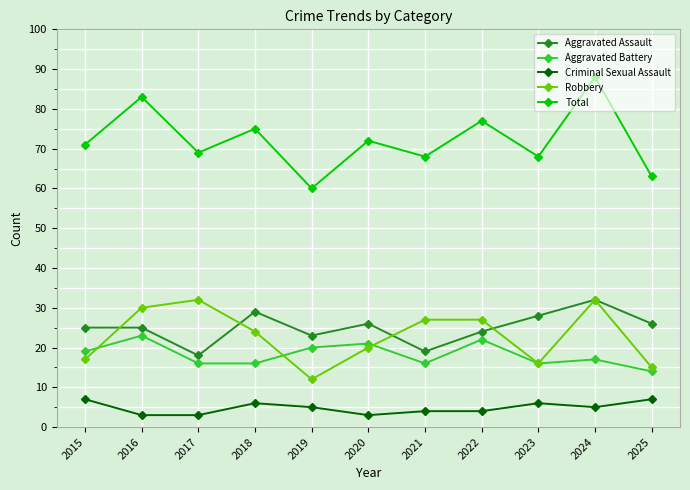

What is the sum of all Total values?

794